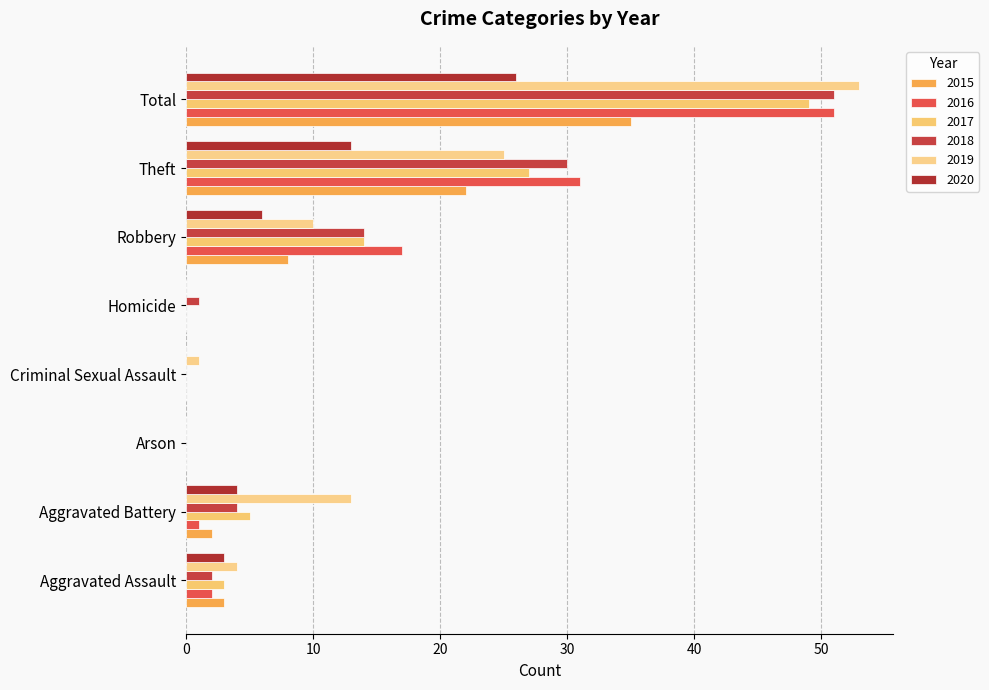

How many categories are shown in the chart?

8